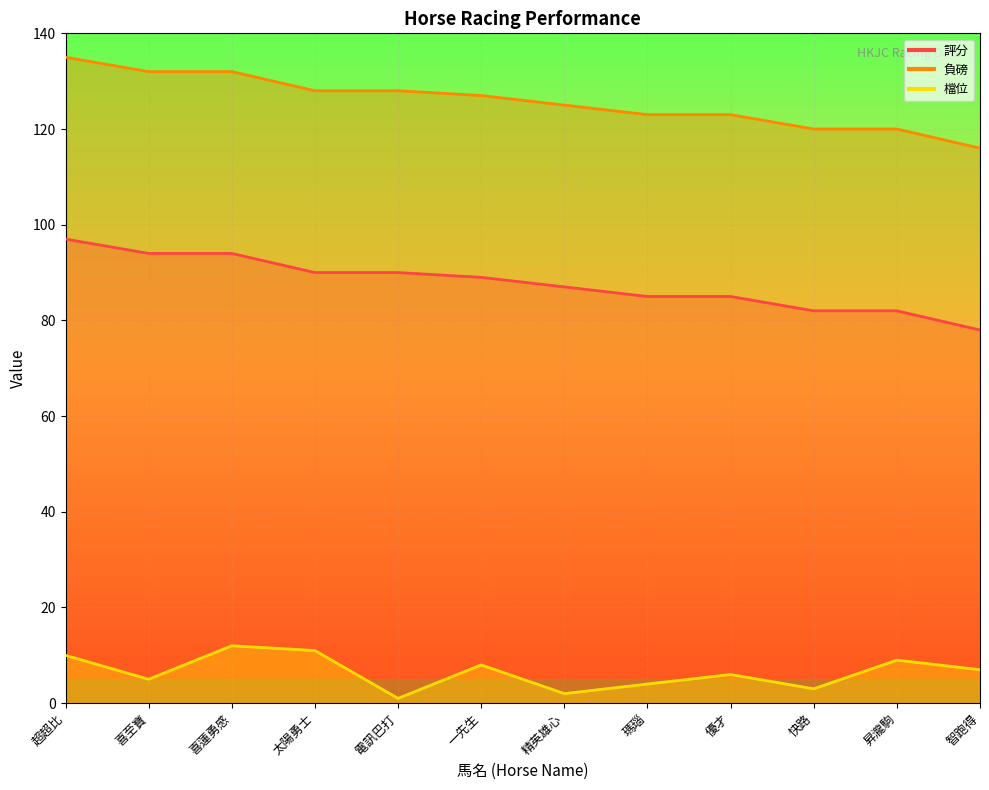

In 檔位, how many points are lower than both neighbors (excluding endpoints)?

4